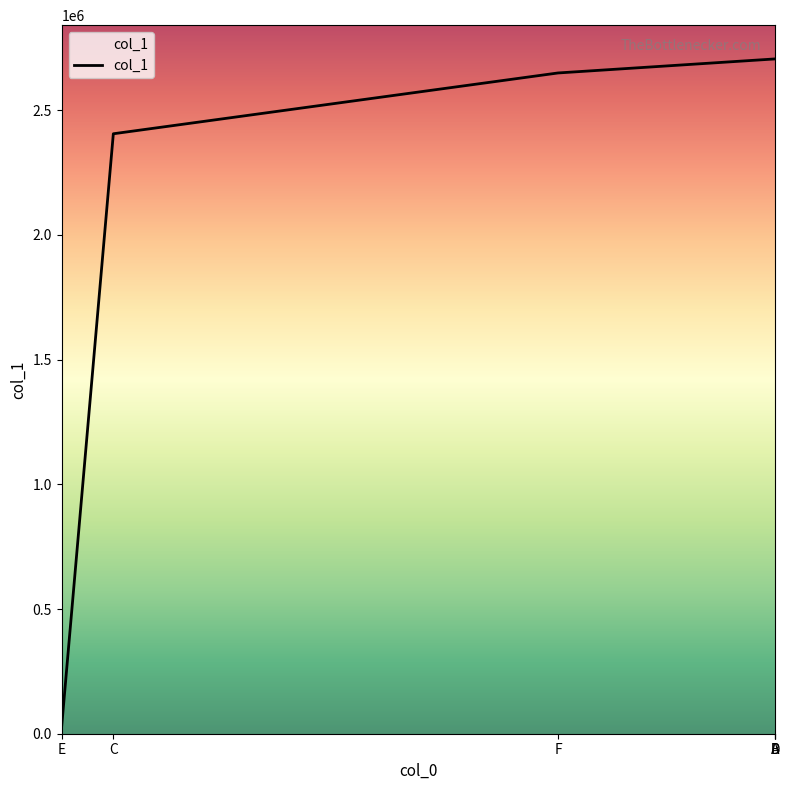

What is the average value?

2200162